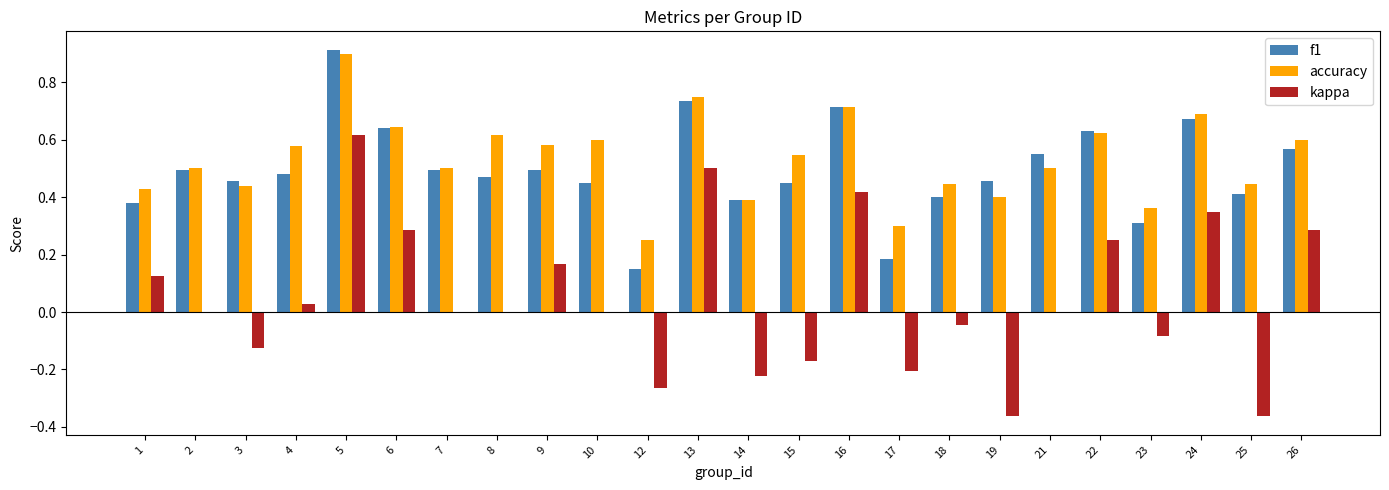

What is the maximum value shown in the chart?

0.9